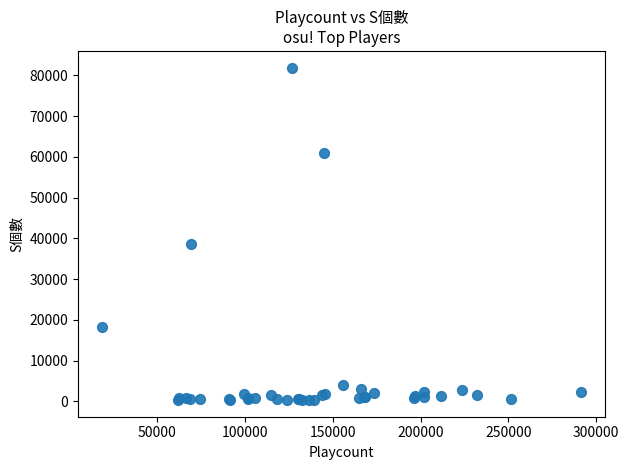

What Y value in the scatter plot is closest to 41099?

38669